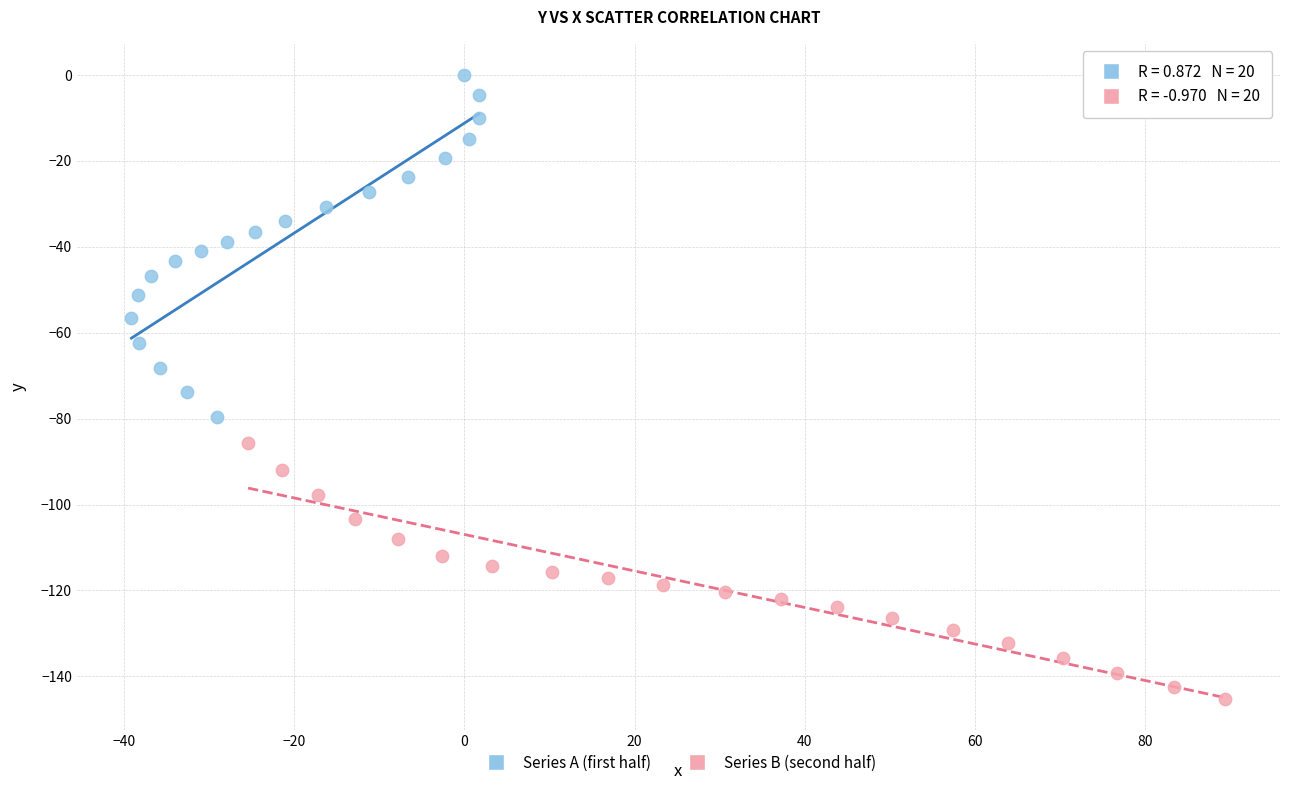

Which series reaches the maximum Y coordinate?

Series A (first half)